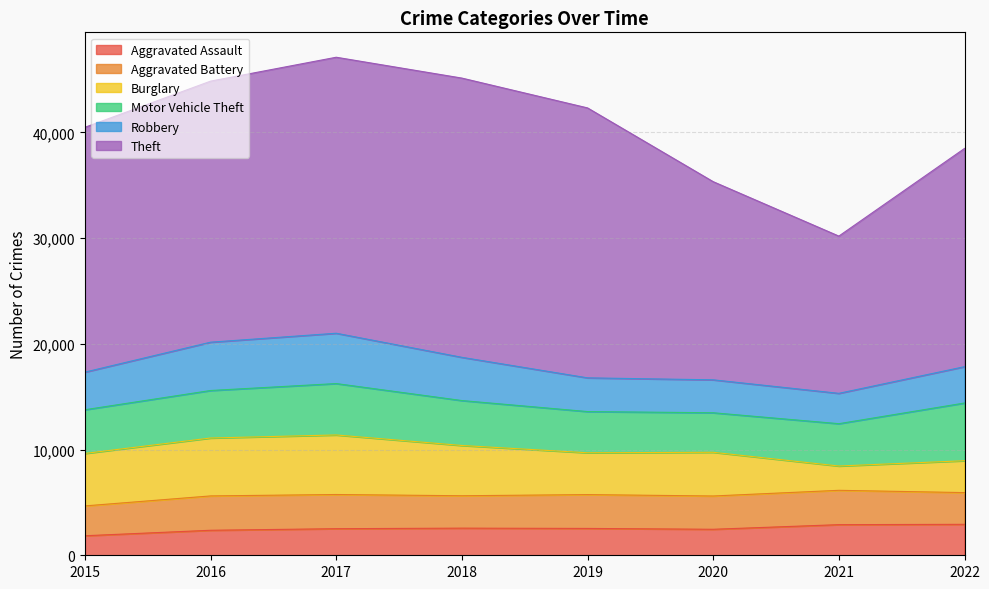

List the labels in order of Robbery value, largest first.

2017, 2016, 2018, 2015, 2022, 2019, 2020, 2021